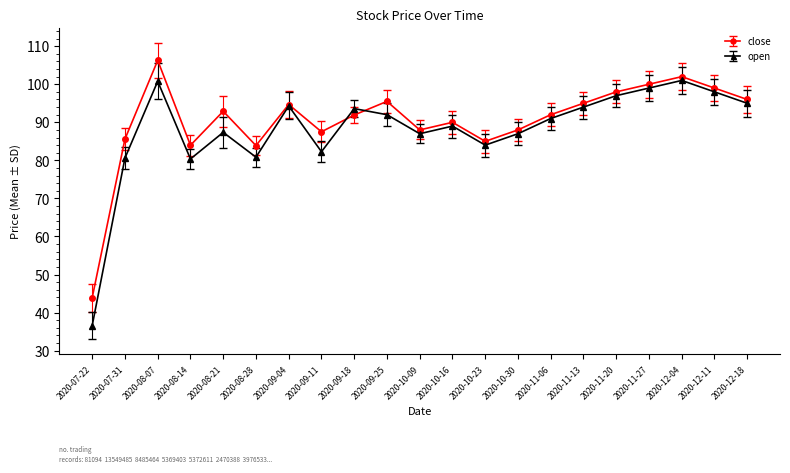

At which category is the sum across all series the highest?

2020-08-07